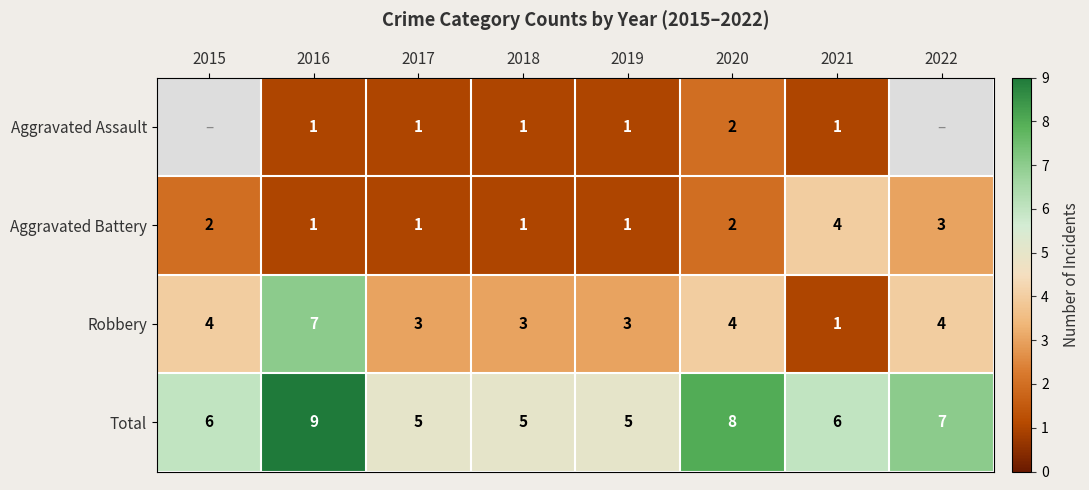

What is the sum of the Total values at 2021 and 2018?

11